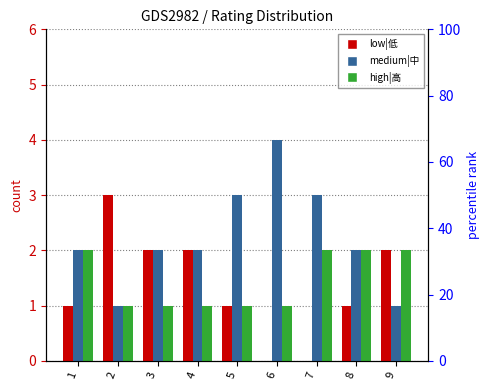

Which has a higher value, 3 or 6?

3